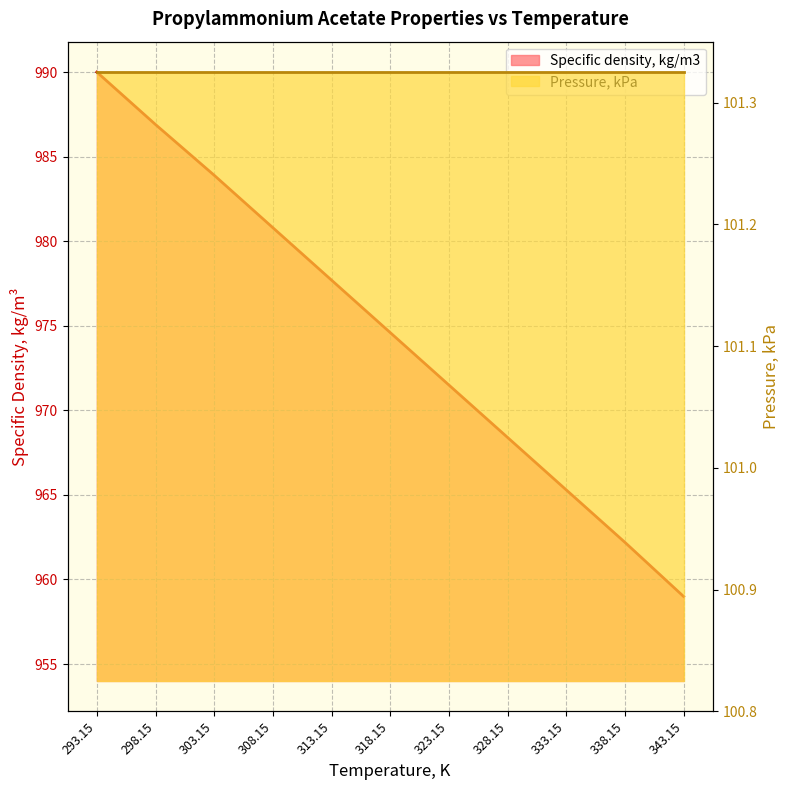

Which has a higher value, 323.15 or 308.15?

308.15